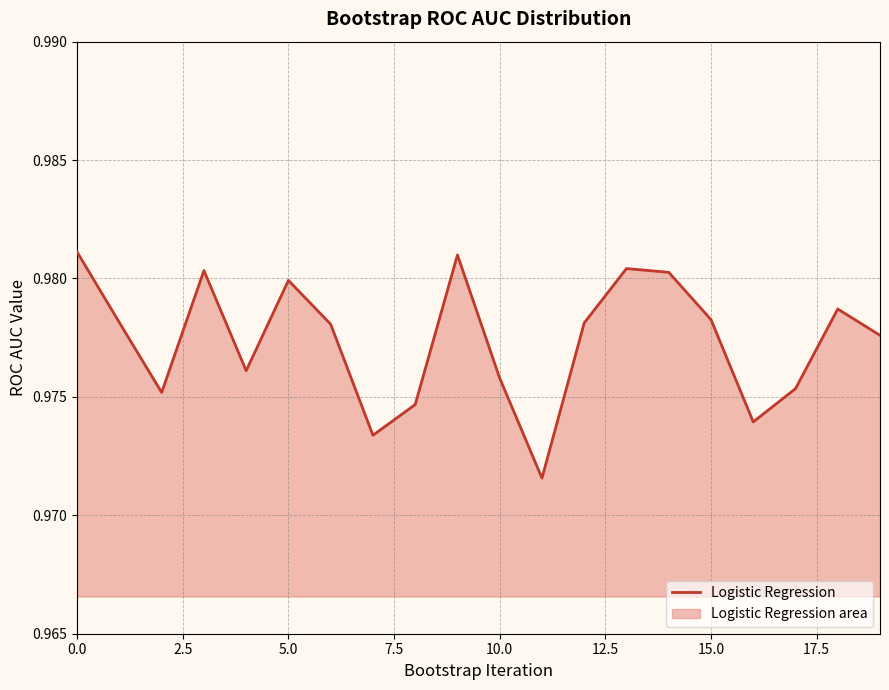

Reading left to right, transcribe all the data shown in this chart.

1.0	1.0	1.0	1.0	1.0	1.0	1.0	1.0	1.0	1.0	1.0	1.0	1.0	1.0	1.0	1.0	1.0	1.0	1.0	1.0